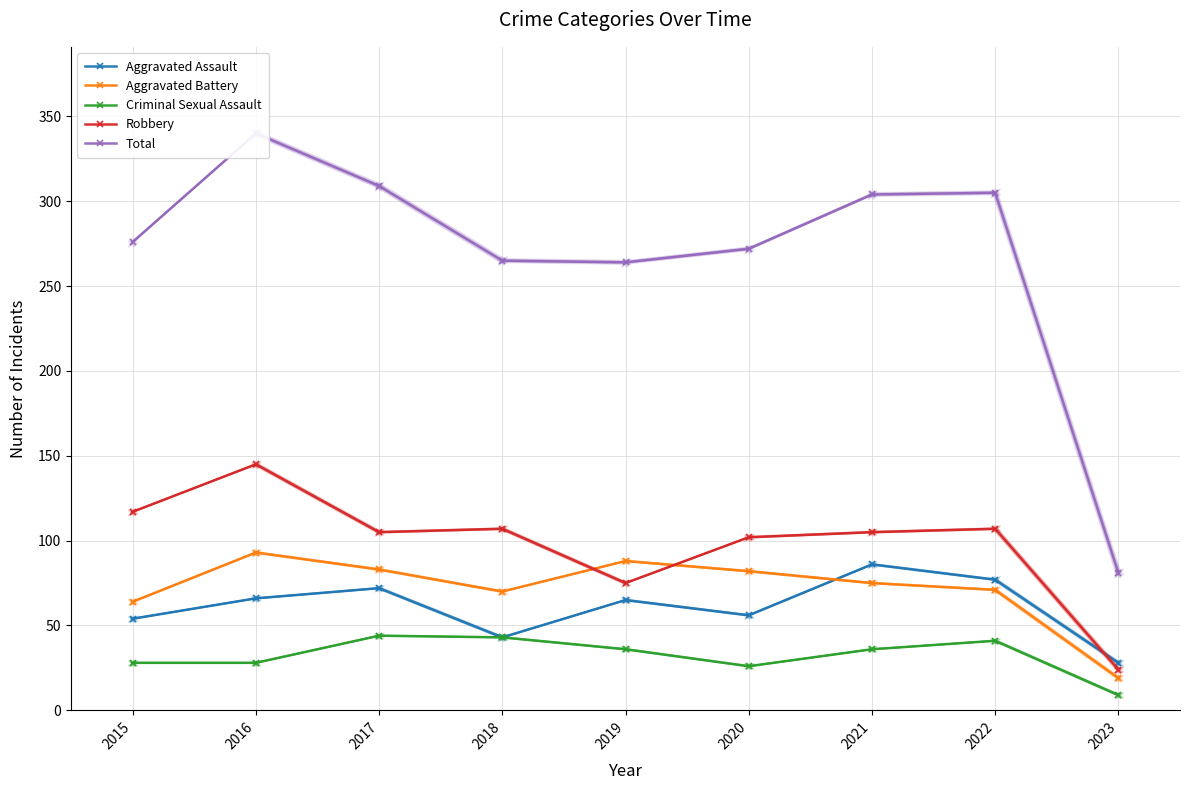

True or false: Criminal Sexual Assault and Robbery intersect in this chart.

False